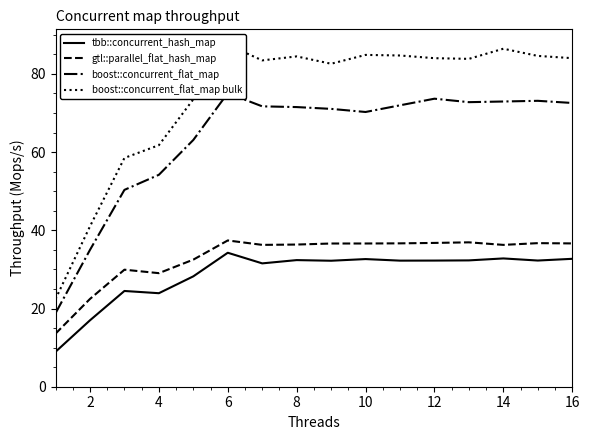

Reading left to right, what are all the values shown in this chart?

tbb::concurrent_hash_map: 8.9	17.0	24.5	23.9	28.2	34.3	31.5	32.4	32.2	32.6	32.2	32.3	32.3	32.8	32.3	32.7
gtl::parallel_flat_hash_map: 13.6	22.4	29.9	29.0	32.5	37.4	36.3	36.4	36.6	36.6	36.7	36.8	36.9	36.3	36.7	36.6
boost::concurrent_flat_map: 18.8	35.0	50.3	54.2	63.1	75.1	71.7	71.5	71.0	70.2	72.0	73.6	72.8	72.9	73.1	72.5
boost::concurrent_flat_map bulk: 22.4	41.0	58.5	61.8	73.5	87.5	83.4	84.5	82.6	84.8	84.7	84.0	83.8	86.4	84.6	84.0